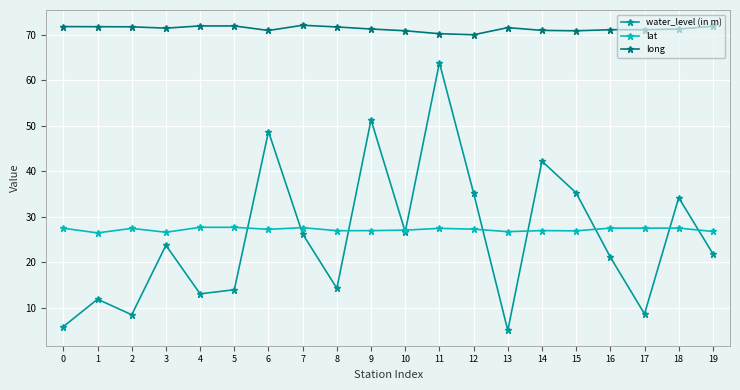

True or false: lat has more than 1 points higher than both neighbors.

True